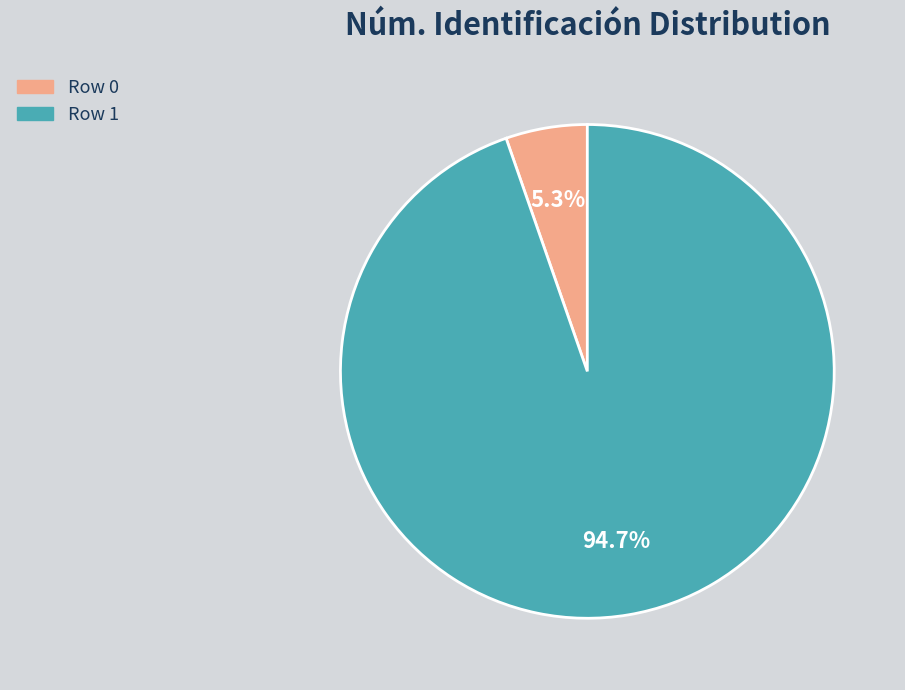

Is there any slice that represents more than half of the pie?

Yes